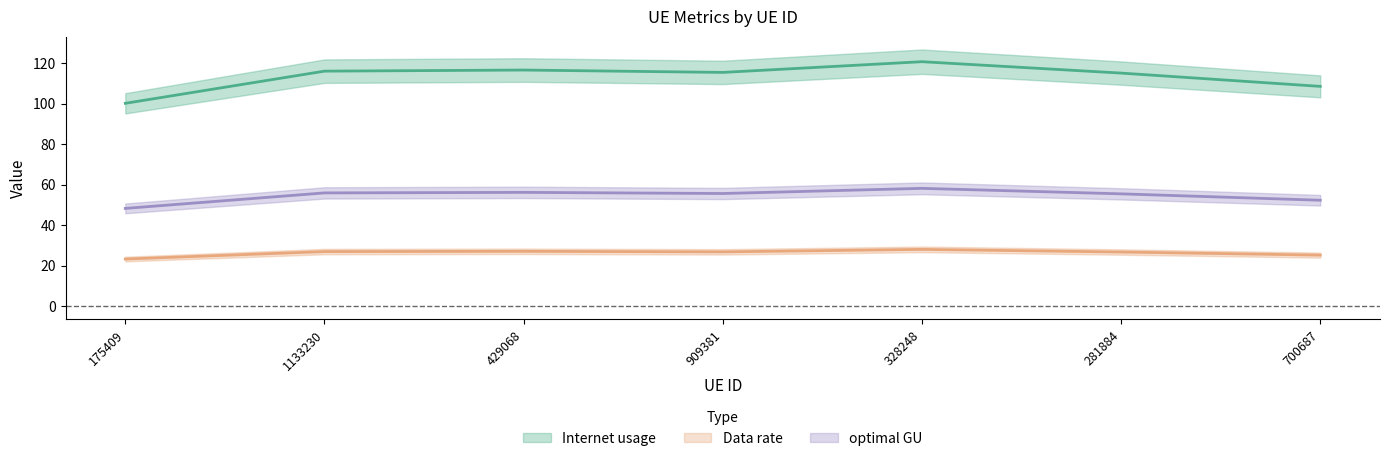

Where is the first local minimum for Internet usage?

909381